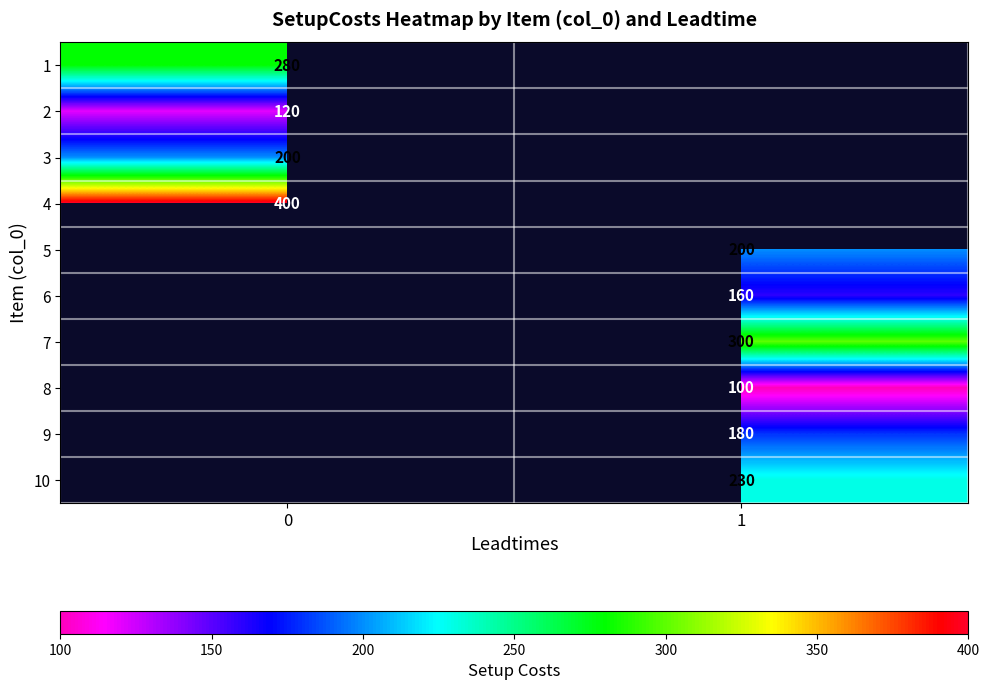

Is the value of 1 at 0 greater than the value of 10 at 1?

Yes